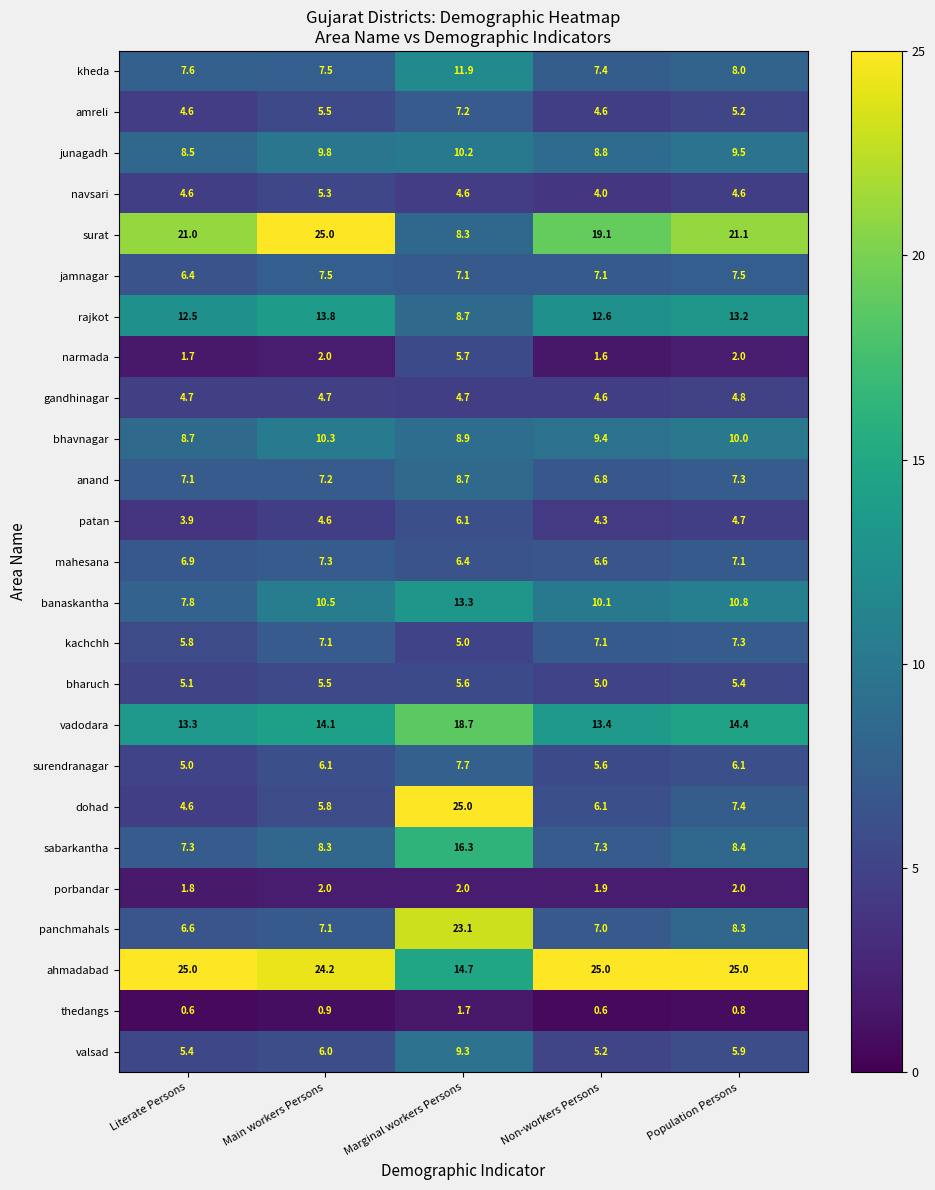

At which category is the sum across all series the highest?

Marginal workers Persons